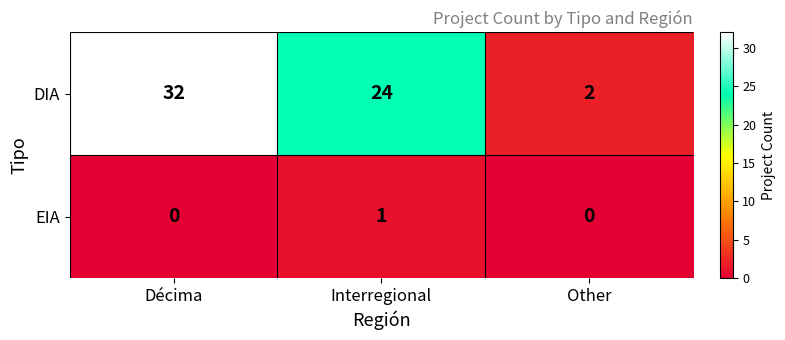

Which series changed the most between Décima and Interregional?

DIA